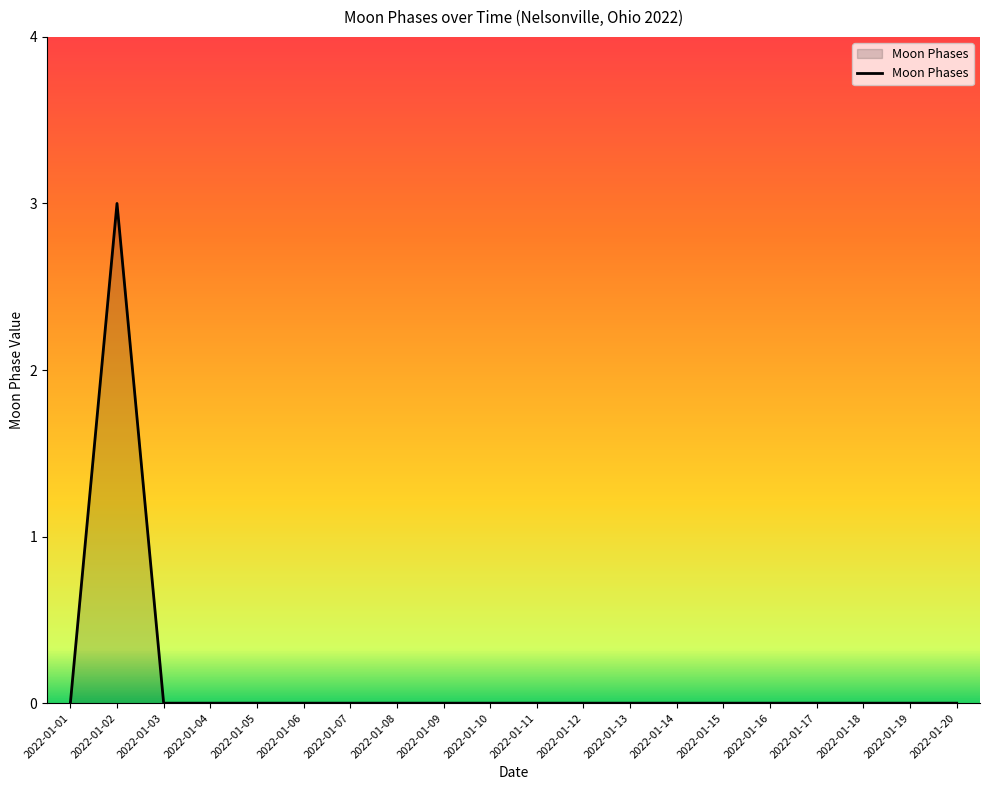

Which category has the highest value across all series?

2022-01-02